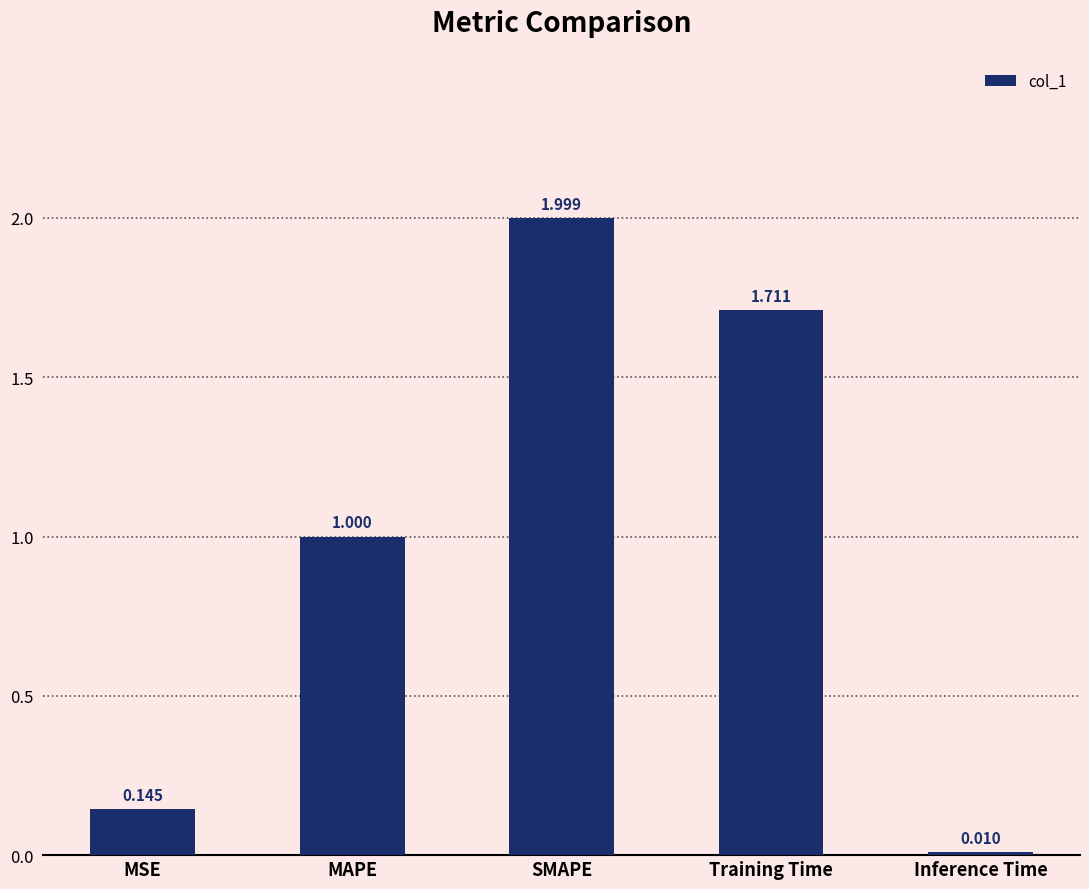

What is the difference between the values at MAPE and SMAPE?

1.0